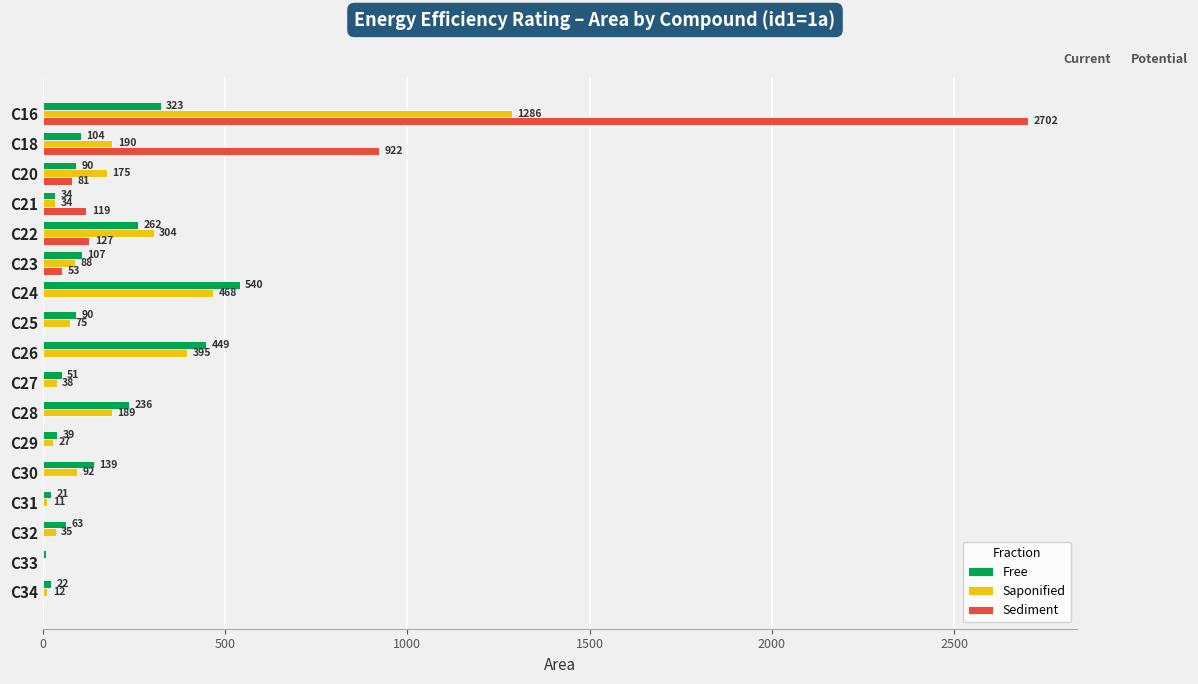

What is the highest value of the Sediment series?

2702.5